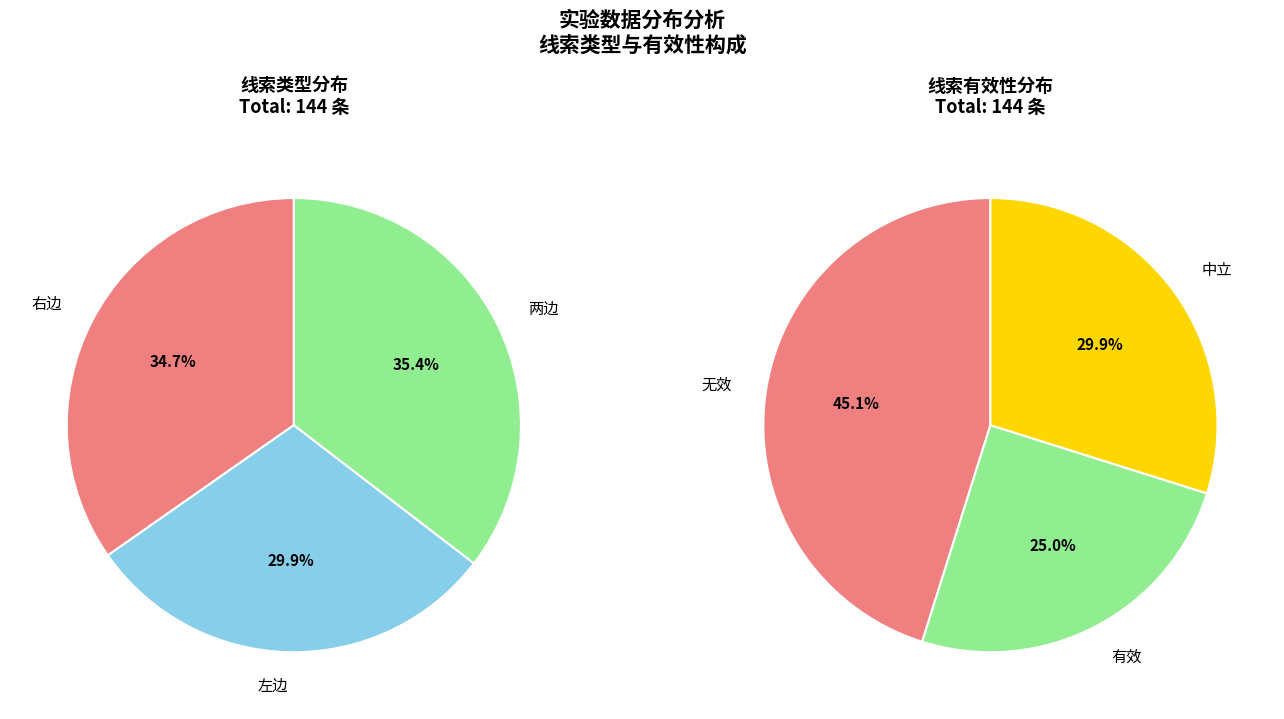

Does 两边 account for over 50% of the chart?

No